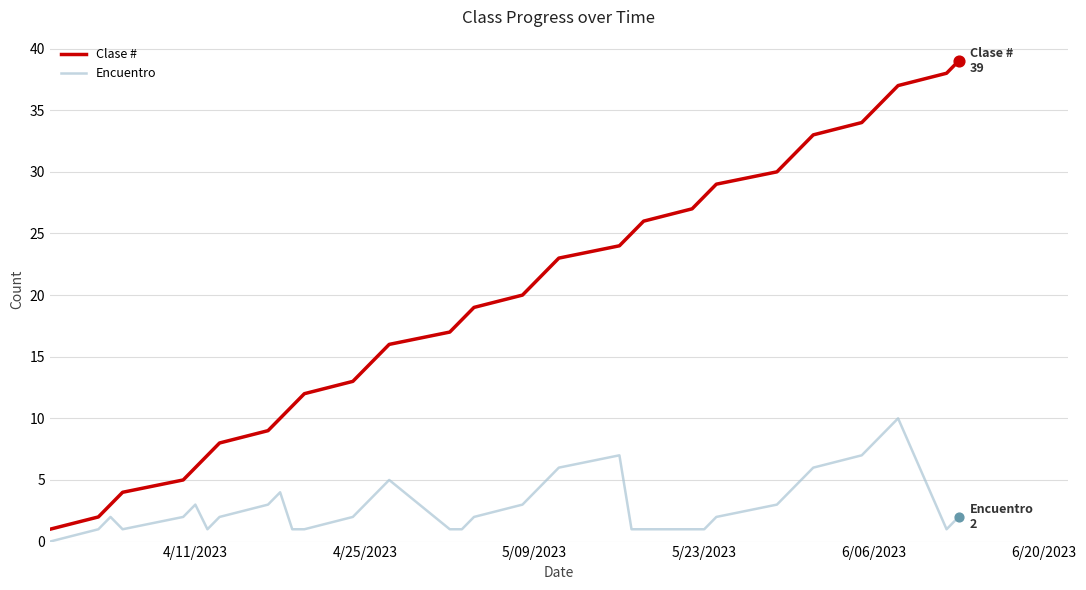

Which series has the largest total across all categories?

Clase #